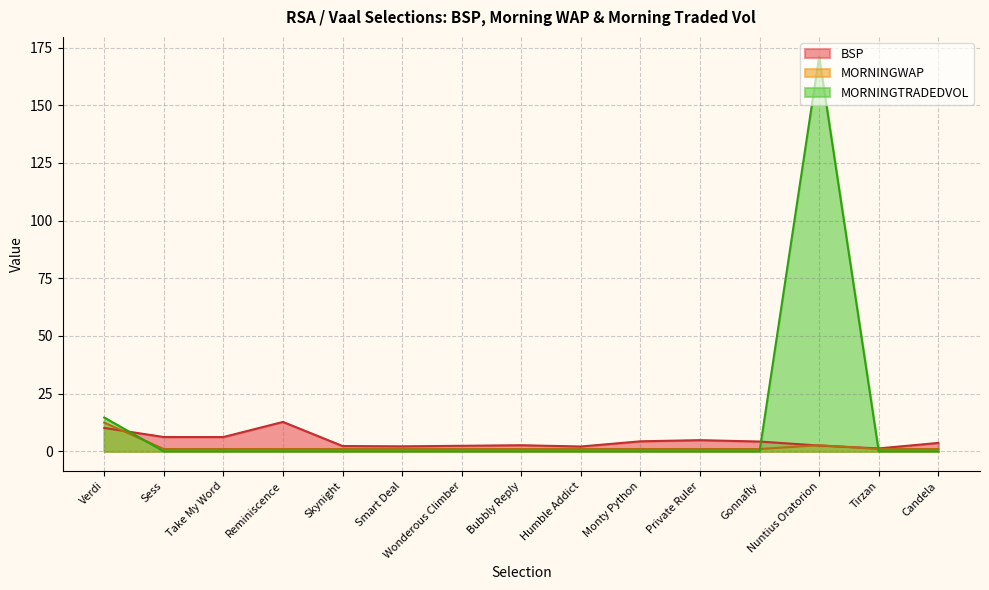

Which series changed the most between Reminiscence and Gonnafly?

BSP